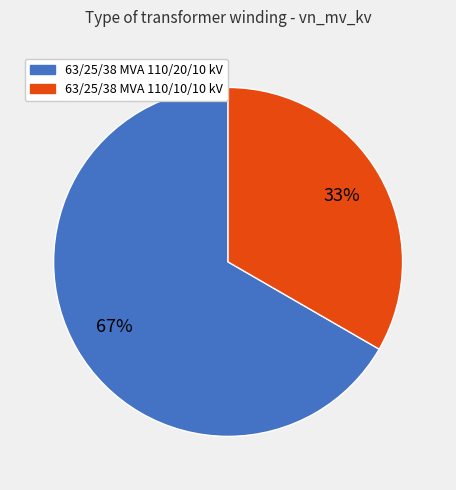

To the nearest percent, what percentage of the pie is 63/25/38 MVA 110/10/10 kV?

33%